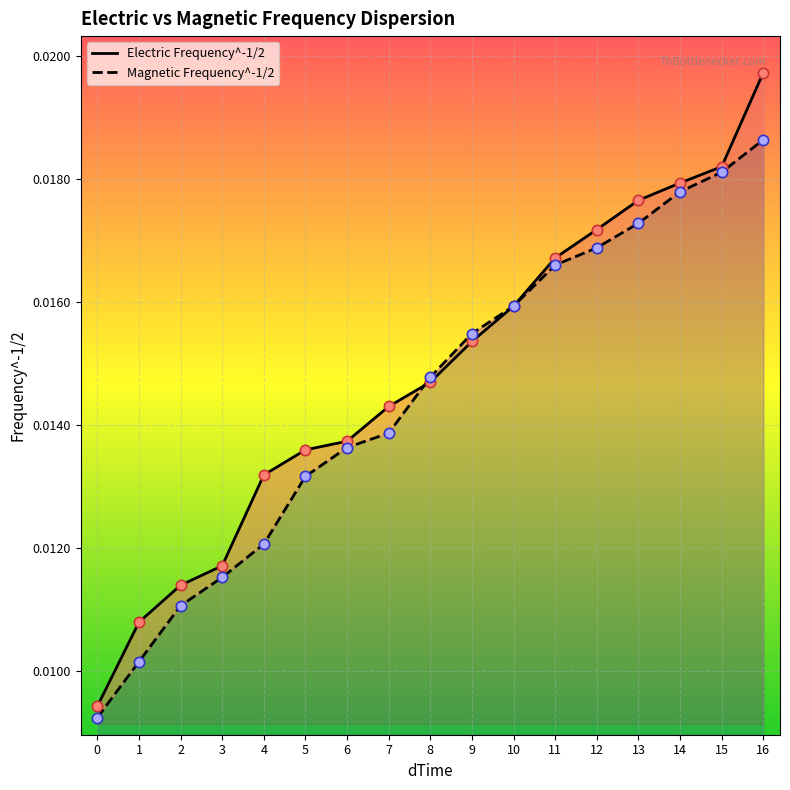

Which series reaches the maximum Y coordinate?

Electric Frequency^-1/2